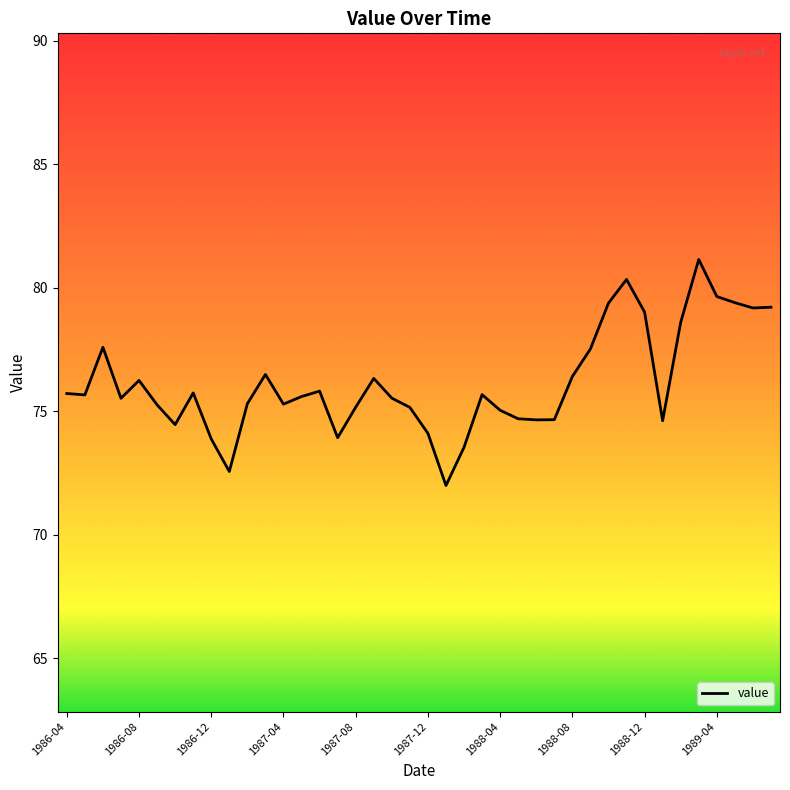

What is the smallest value displayed?

72.0